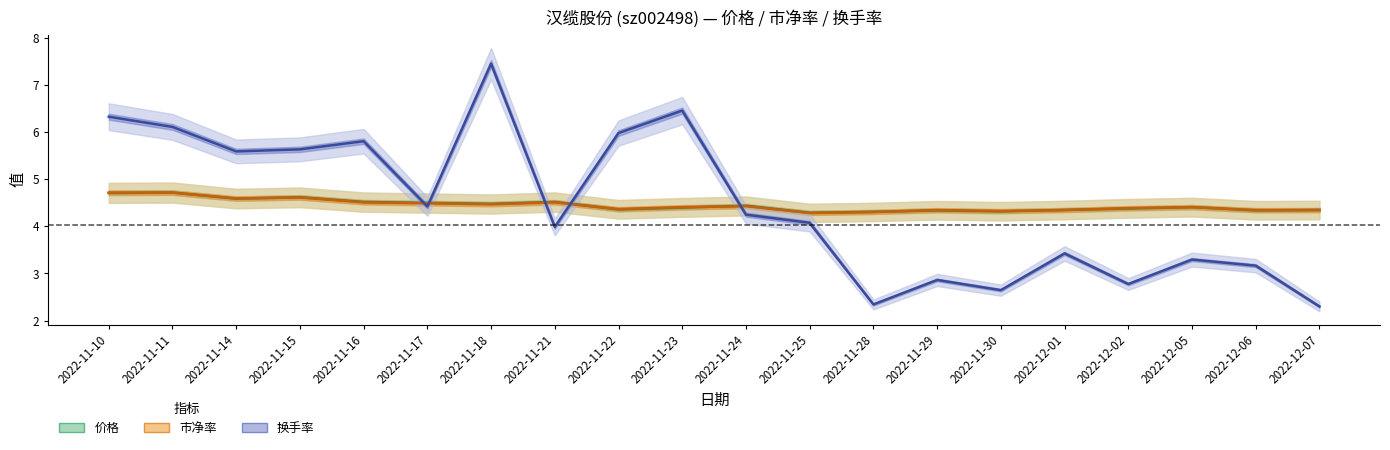

Rank the categories by 市净率 value from highest to lowest.

2022-11-10, 2022-11-11, 2022-11-15, 2022-11-14, 2022-11-16, 2022-11-21, 2022-11-17, 2022-11-18, 2022-11-24, 2022-11-23, 2022-12-05, 2022-12-02, 2022-11-22, 2022-11-29, 2022-12-01, 2022-12-06, 2022-12-07, 2022-11-30, 2022-11-28, 2022-11-25